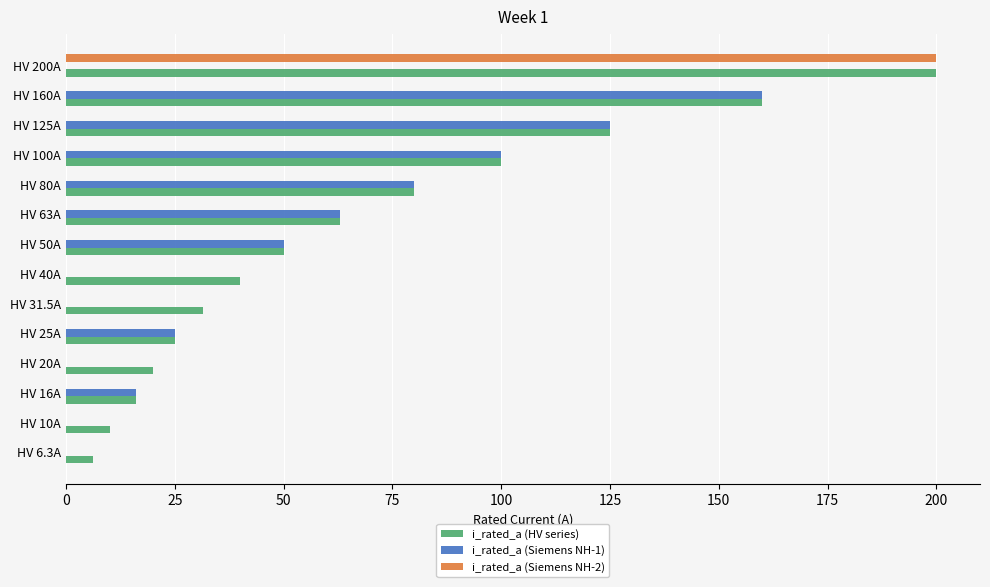

Which series changed the most between HV 10A and HV 80A?

i_rated_a (Siemens NH-1)